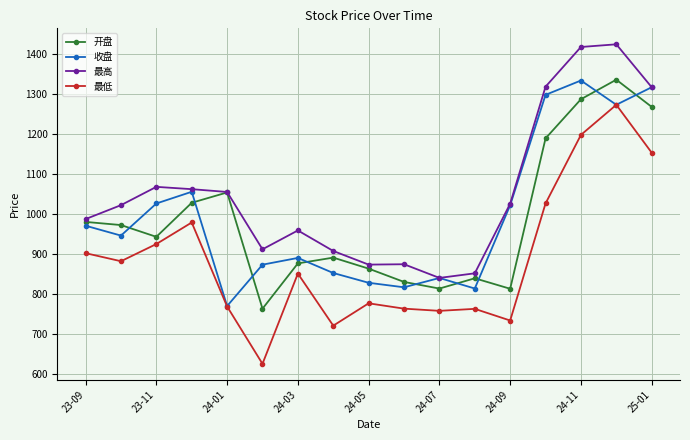

Which series has the largest total across all categories?

最高